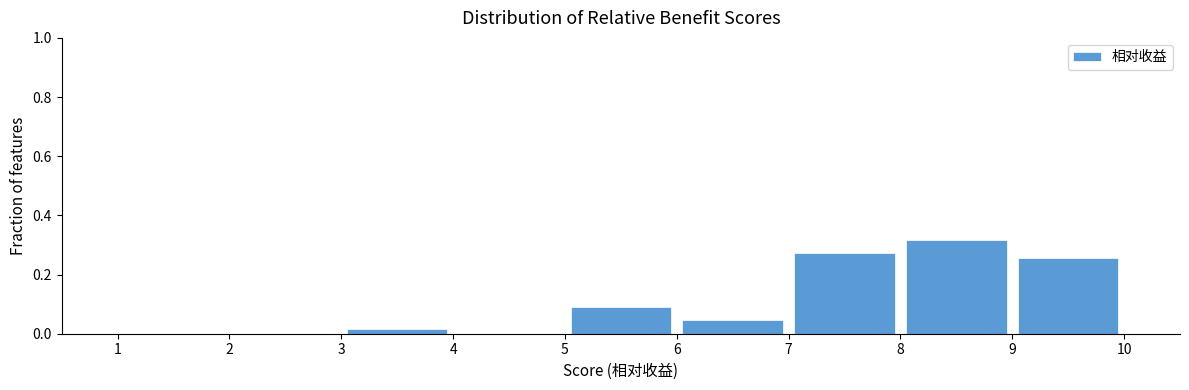

Reading left to right, transcribe this chart: for each bar, give the range it covers on the x-axis and its height. The values are not printed on the chart, so give them approximately, as read against the axis.

1 to 2: 0
2 to 3: 0
3 to 4: under 0.02
4 to 5: 0
5 to 6: 0.10
6 to 7: 0.04
7 to 8: 0.28
8 to 9: 0.32
9 to 10: 0.26